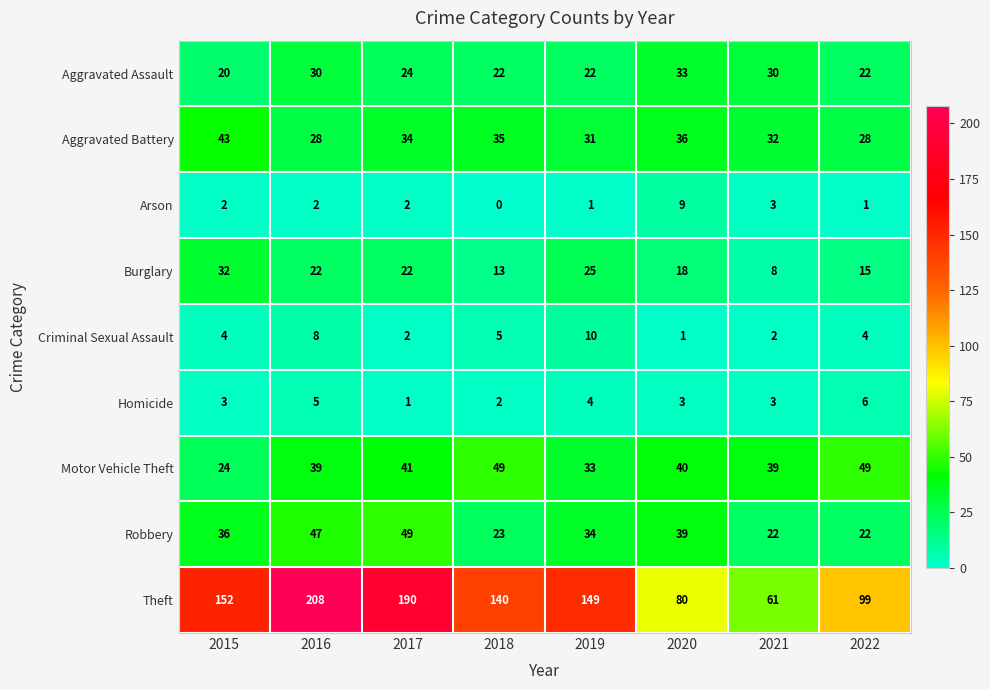

At 2018, list the series in order from largest to smallest.

Theft, Motor Vehicle Theft, Aggravated Battery, Robbery, Aggravated Assault, Burglary, Criminal Sexual Assault, Homicide, Arson